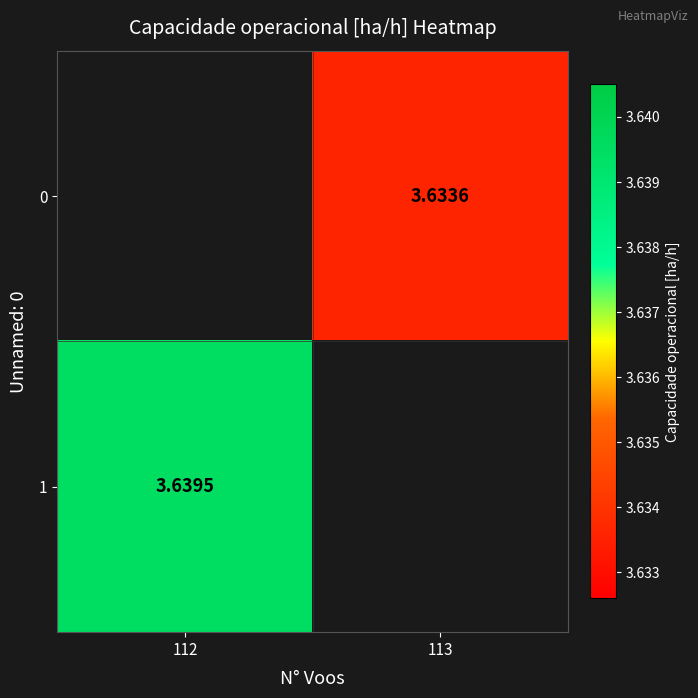

Which series has the largest range (max minus min)?

1